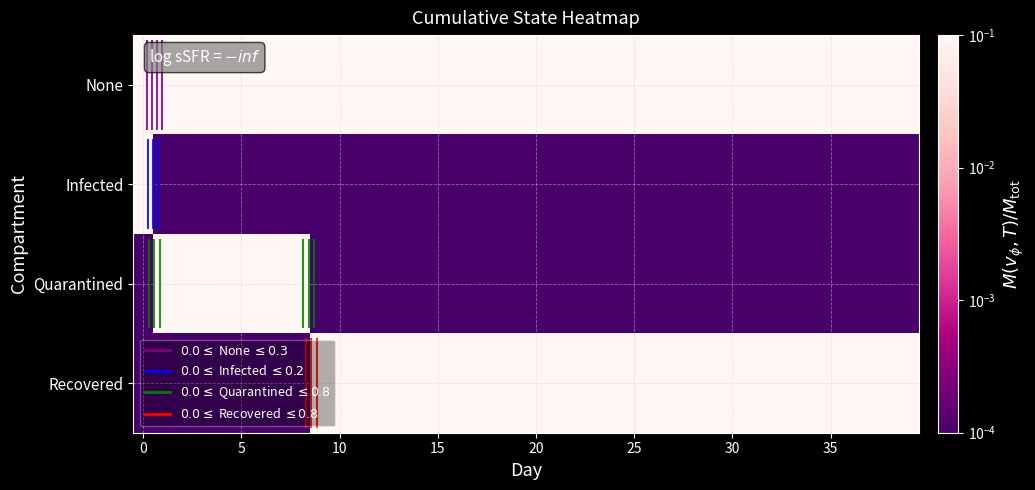

Reading left to right, list all the values displayed in this chart.

row_0: 0.9	0.3	0.3	0.3	0.3	0.3	0.3	0.3	0.3	0.3	0.3	0.3	0.3	0.3	0.3	0.3	0.3	0.3	0.3	0.3	0.3	0.3	0.3	0.3	0.3	0.3	0.3	0.3	0.3	0.3	0.3	0.3	0.3	0.3	0.3	0.3	0.3	0.3	0.3	0.3
row_1: 0.1	0.0	0.0	0.0	0.0	0.0	0.0	0.0	0.0	0.0	0.0	0.0	0.0	0.0	0.0	0.0	0.0	0.0	0.0	0.0	0.0	0.0	0.0	0.0	0.0	0.0	0.0	0.0	0.0	0.0	0.0	0.0	0.0	0.0	0.0	0.0	0.0	0.0	0.0	0.0
row_2: 0.0	0.7	0.7	0.7	0.7	0.7	0.7	0.7	0.7	0.0	0.0	0.0	0.0	0.0	0.0	0.0	0.0	0.0	0.0	0.0	0.0	0.0	0.0	0.0	0.0	0.0	0.0	0.0	0.0	0.0	0.0	0.0	0.0	0.0	0.0	0.0	0.0	0.0	0.0	0.0
row_3: 0.0	0.0	0.0	0.0	0.0	0.0	0.0	0.0	0.0	0.7	0.7	0.7	0.7	0.7	0.7	0.7	0.7	0.7	0.7	0.7	0.7	0.7	0.7	0.7	0.7	0.7	0.7	0.7	0.7	0.7	0.7	0.7	0.7	0.7	0.7	0.7	0.7	0.7	0.7	0.7